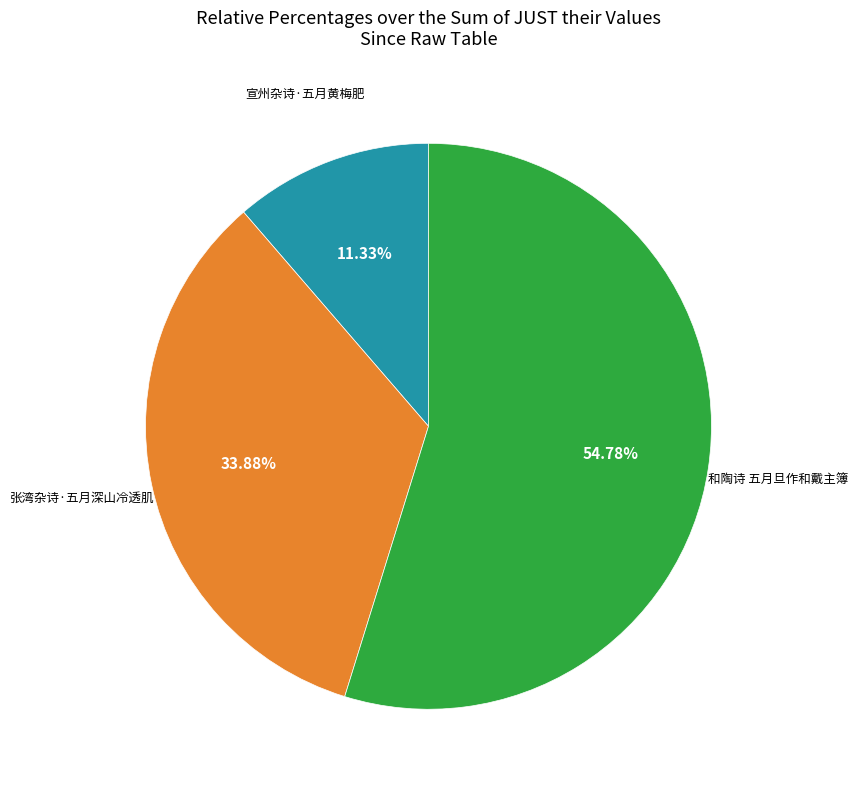

Does any single category account for the majority?

Yes